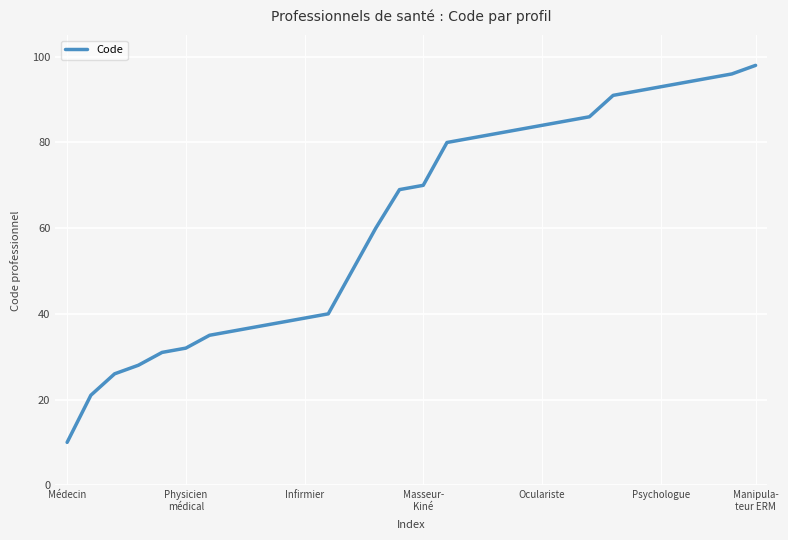

What is the smallest value displayed?

10